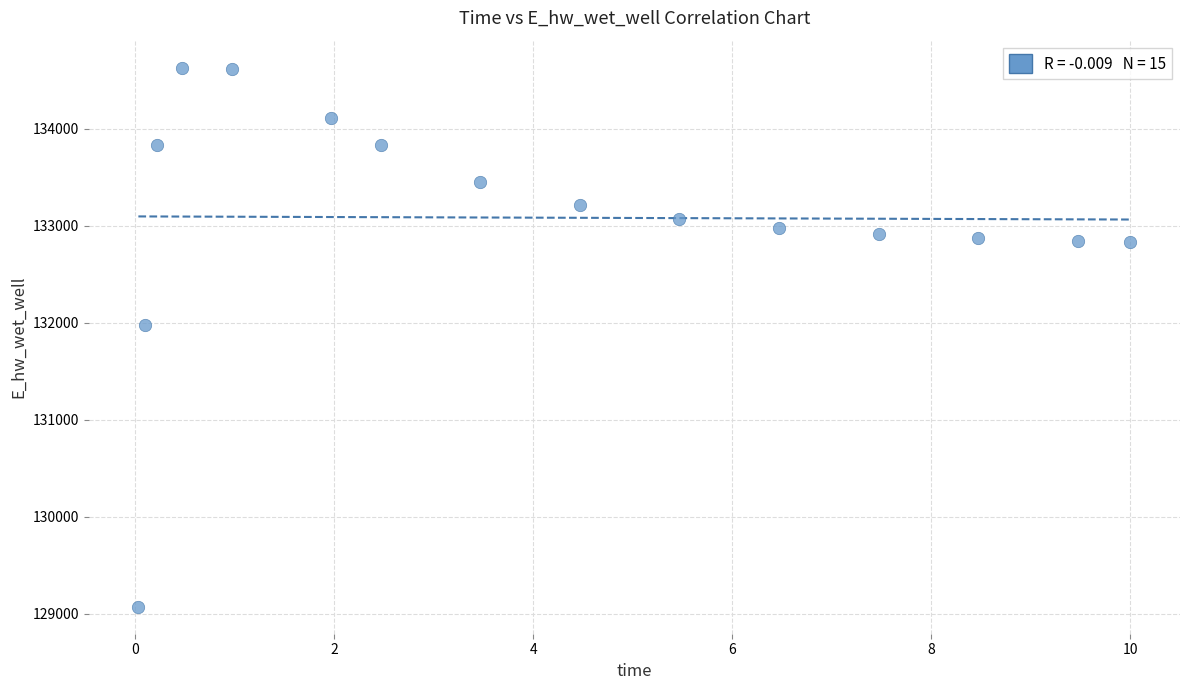

What is the range of Y values (max minus min)?

5560.4